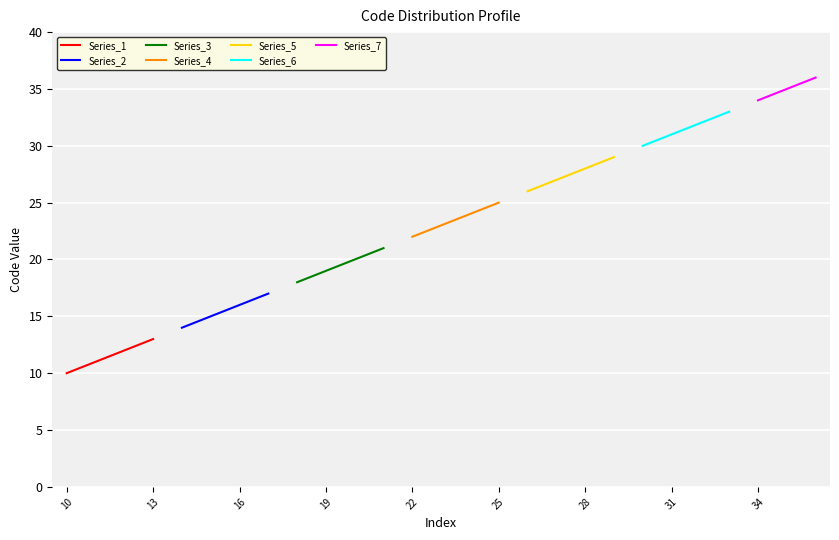

What is the greatest value displayed?

36